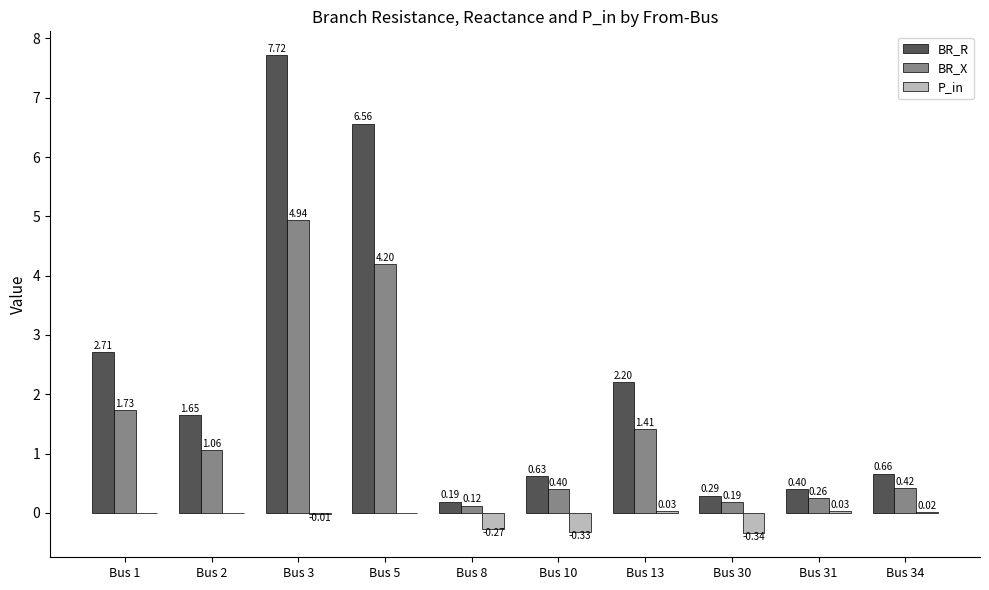

What is the sum of the BR_R values at Bus 3 and Bus 10?

8.3